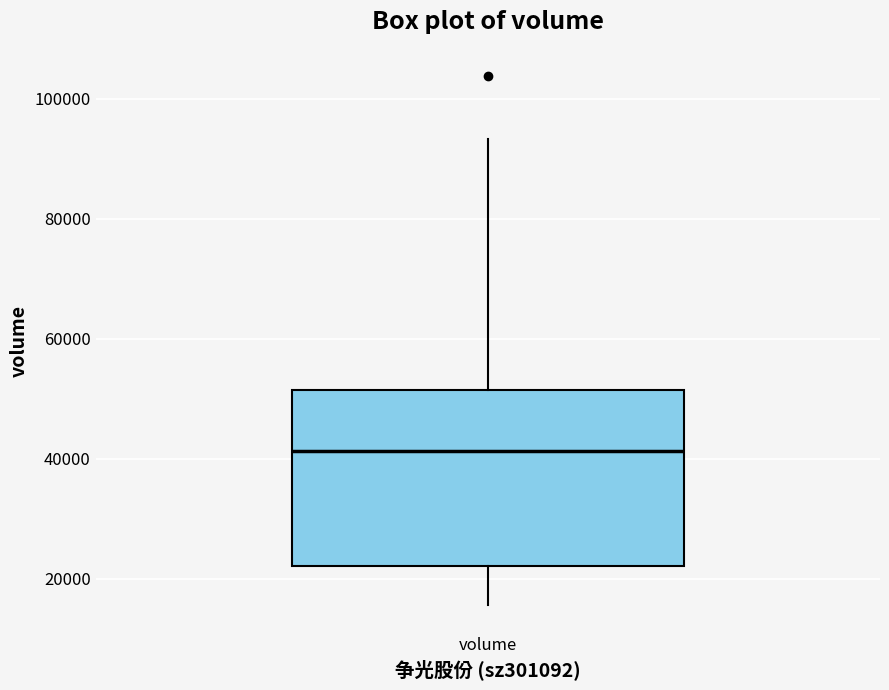

Where is the upper edge of the box for volume on the y-axis? The values are not printed on the chart, so give them approximately, as read against the axis.

52000